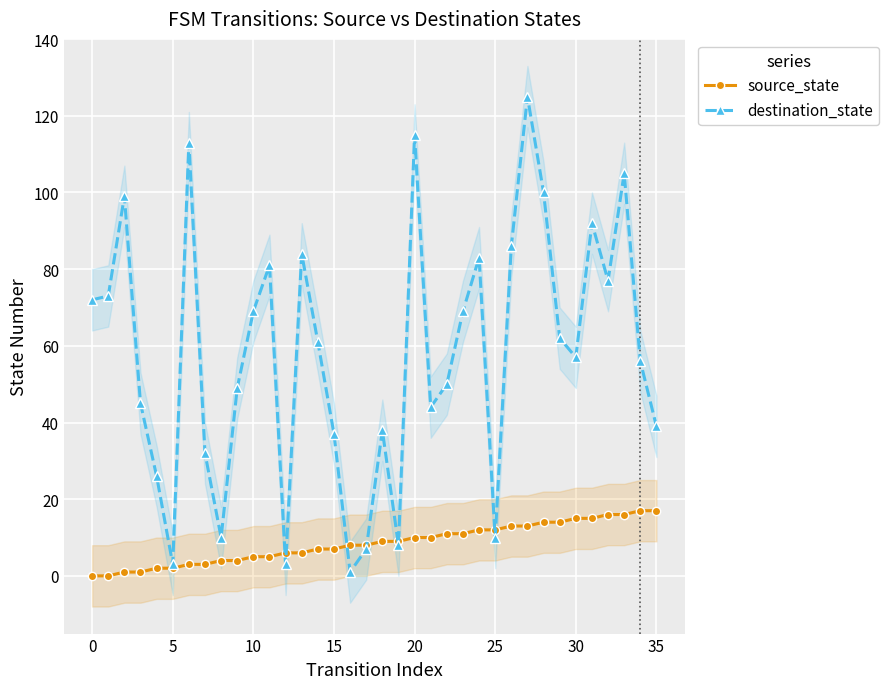

The source_state series shows 15 at 19. True or false?

False